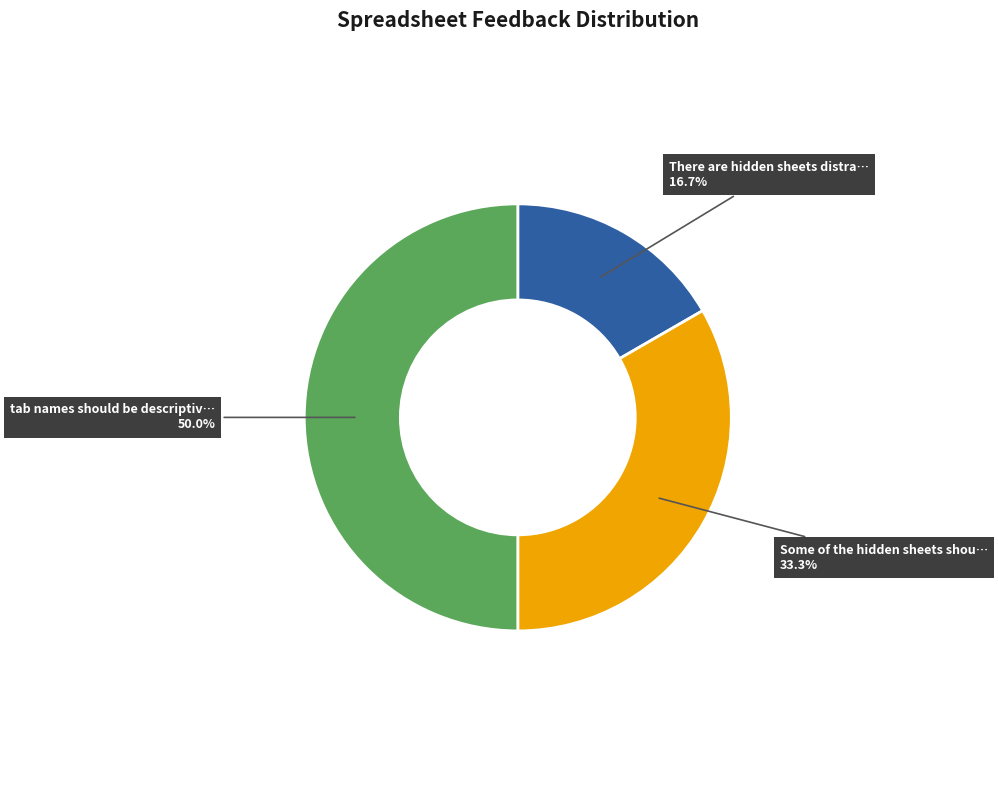

How many segments does this pie chart have?

3